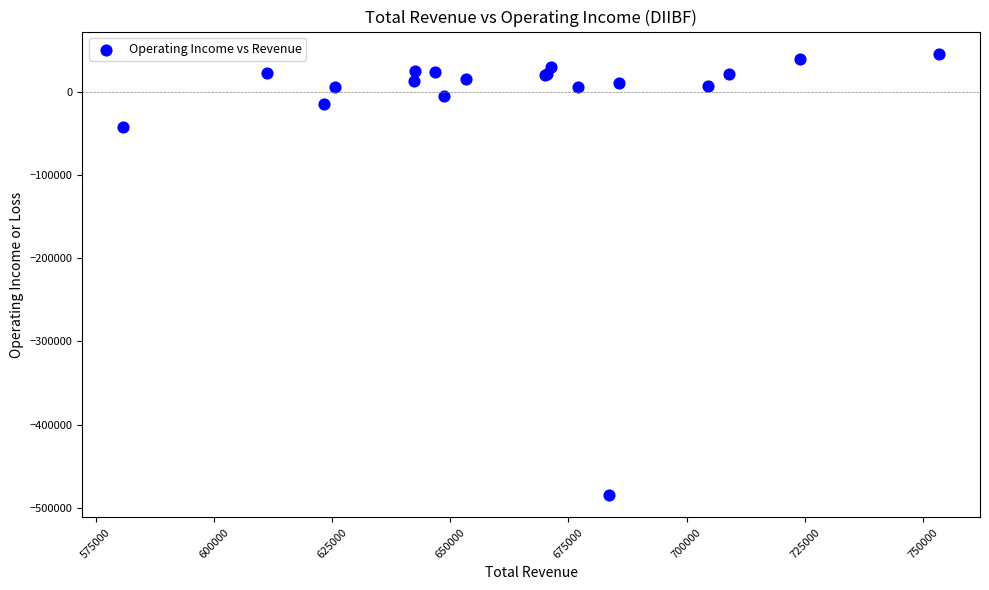

What Y value in the scatter plot is closest to -219600?

-42500